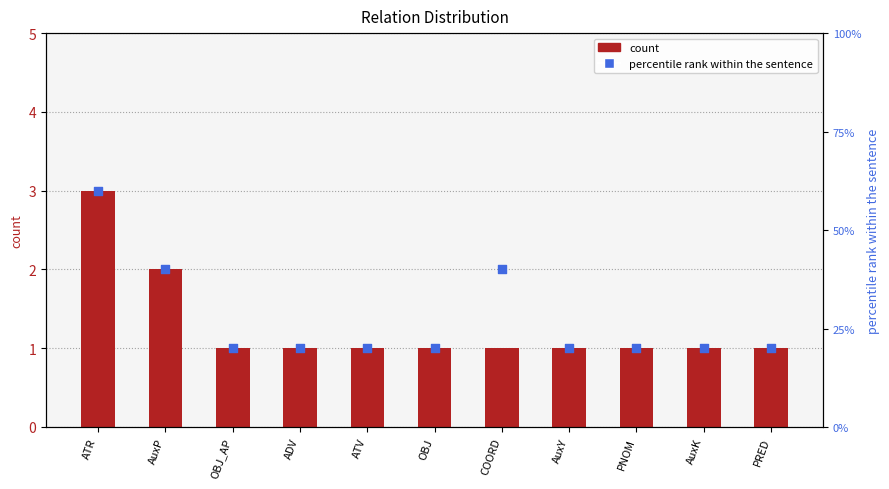

Which series has the largest total across all categories?

percentile rank within the sentence